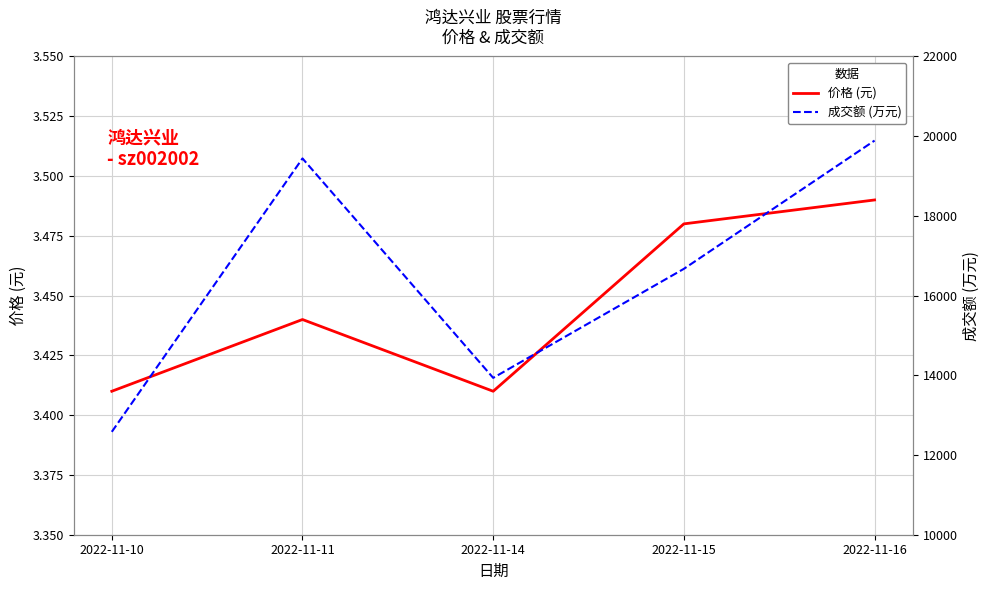

Which category has the lowest value across all series?

2022-11-10